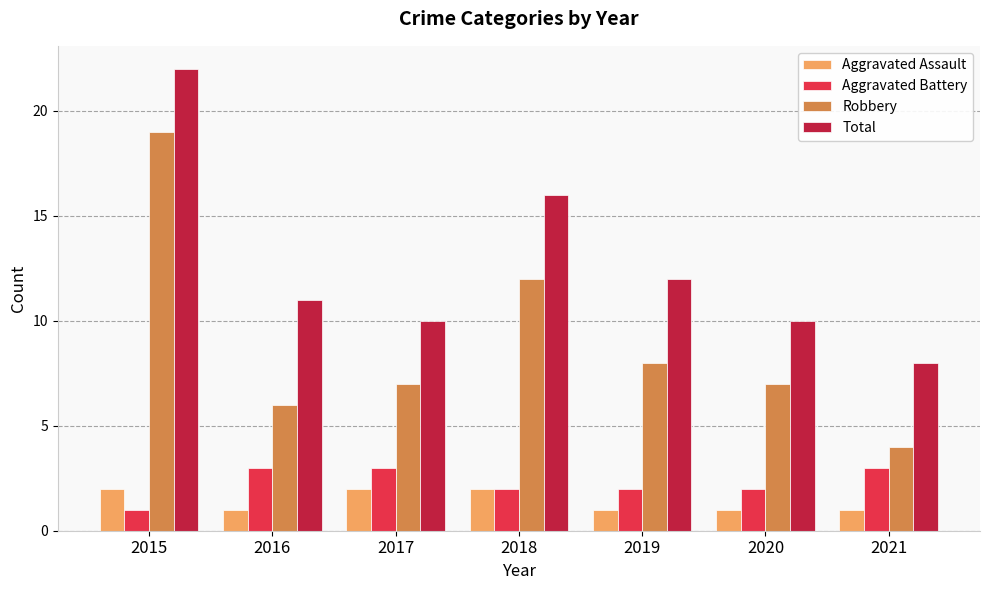

Reading left to right, list all the values displayed in this chart.

Aggravated Assault: 2	1	2	2	1	1	1
Aggravated Battery: 1	3	3	2	2	2	3
Robbery: 19	6	7	12	8	7	4
Total: 22	11	10	16	12	10	8